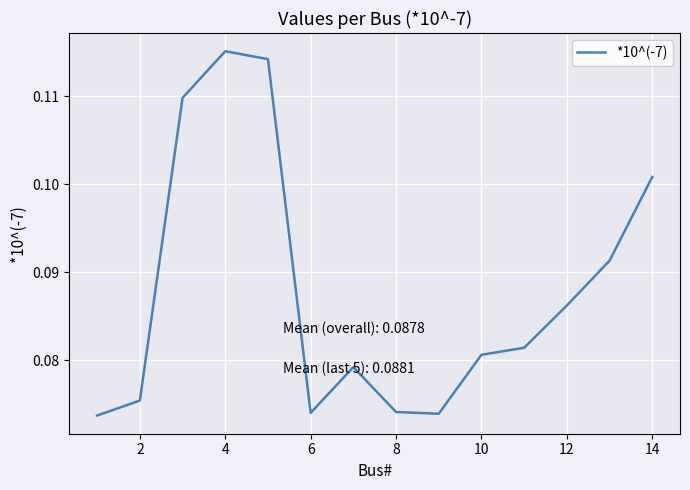

True or false: there are more than 0 points higher than both neighbors.

True